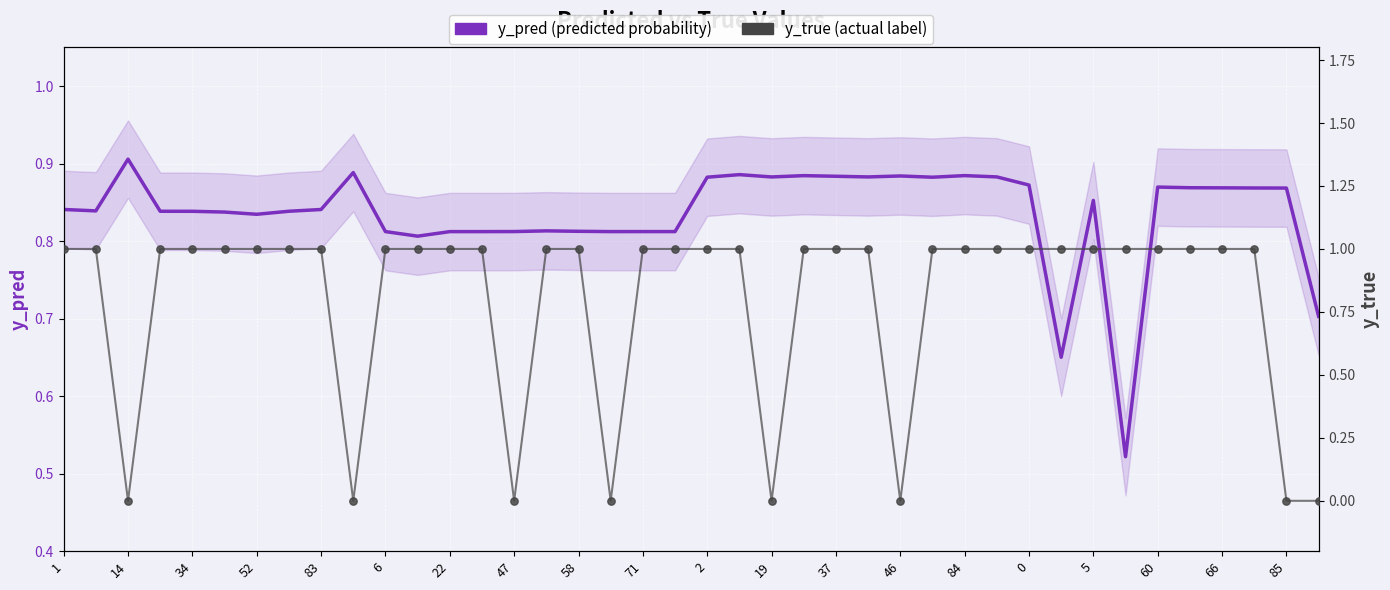

Which series reaches the minimum Y coordinate?

y_true (actual label)